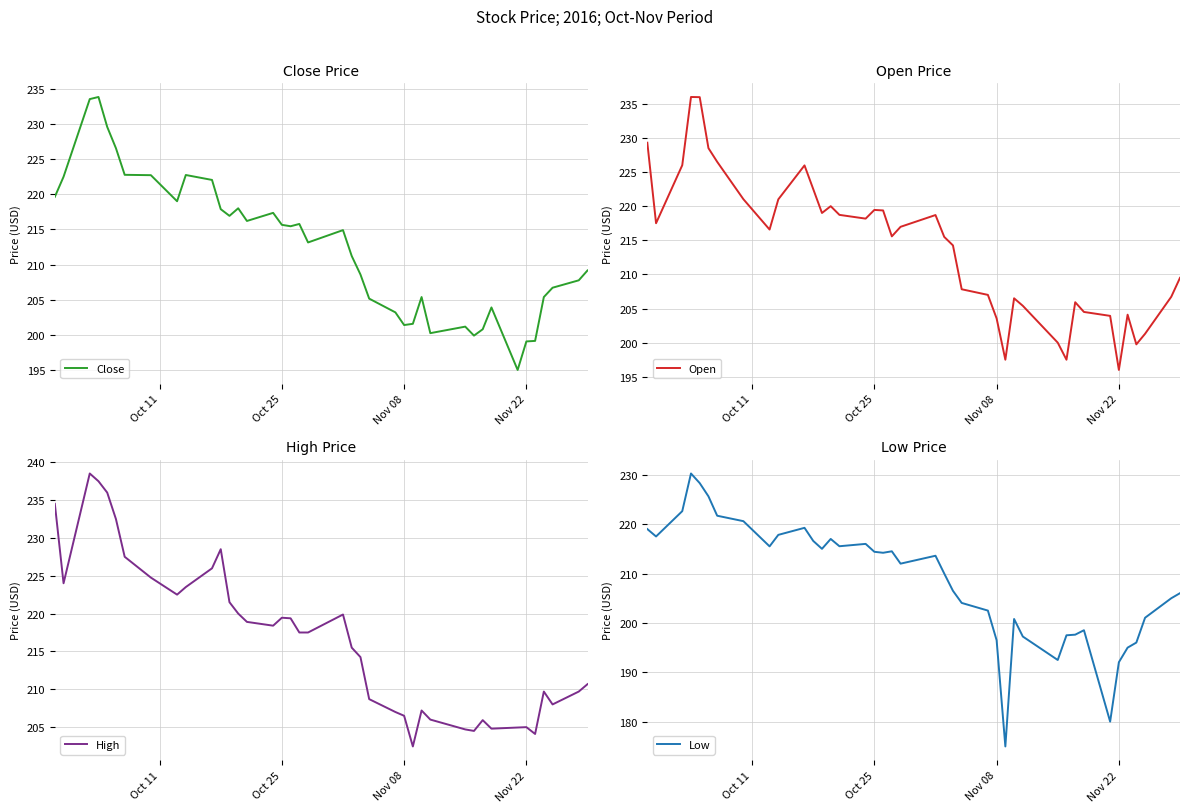

Reading left to right, what are all the values shown in this chart?

Close: 219.6	222.5	233.5	233.8	229.6	226.5	222.8	222.7	219.0	222.7	222.0	217.9	216.9	218.0	216.2	217.4	215.6	215.4	215.8	213.1	214.9	211.2	208.6	205.2	203.2	201.4	201.6	205.4	200.3	201.2	199.9	200.8	203.9	195.1	199.1	199.2	205.4	206.7	207.8	209.2
Open: 229.3	217.5	226.0	236.0	236.0	228.5	226.5	221.0	216.6	221.0	226.0	222.5	219.0	220.0	218.7	218.2	219.4	219.4	215.6	217.0	218.7	215.5	214.2	207.8	207.0	203.6	197.5	206.5	205.4	200.0	197.5	205.9	204.5	203.9	196.0	204.1	199.8	201.3	206.7	209.5
High: 234.5	224.0	238.5	237.5	236.0	232.5	227.5	224.8	222.5	223.5	226.0	228.5	221.5	220.0	218.9	218.4	219.4	219.4	217.5	217.5	219.9	215.5	214.2	208.7	207.0	206.5	202.4	207.2	206.0	204.7	204.5	205.9	204.8	204.9	205.0	204.1	209.7	208.0	209.7	210.7
Low: 219.0	217.5	222.6	230.2	228.3	225.6	221.7	220.6	215.5	217.8	219.2	216.6	215.0	217.0	215.5	216.0	214.4	214.2	214.5	212.0	213.6	210.0	206.5	204.1	202.5	196.5	175.0	200.8	197.2	192.5	197.5	197.6	198.5	180.0	192.1	195.0	196.0	201.1	205.0	206.0